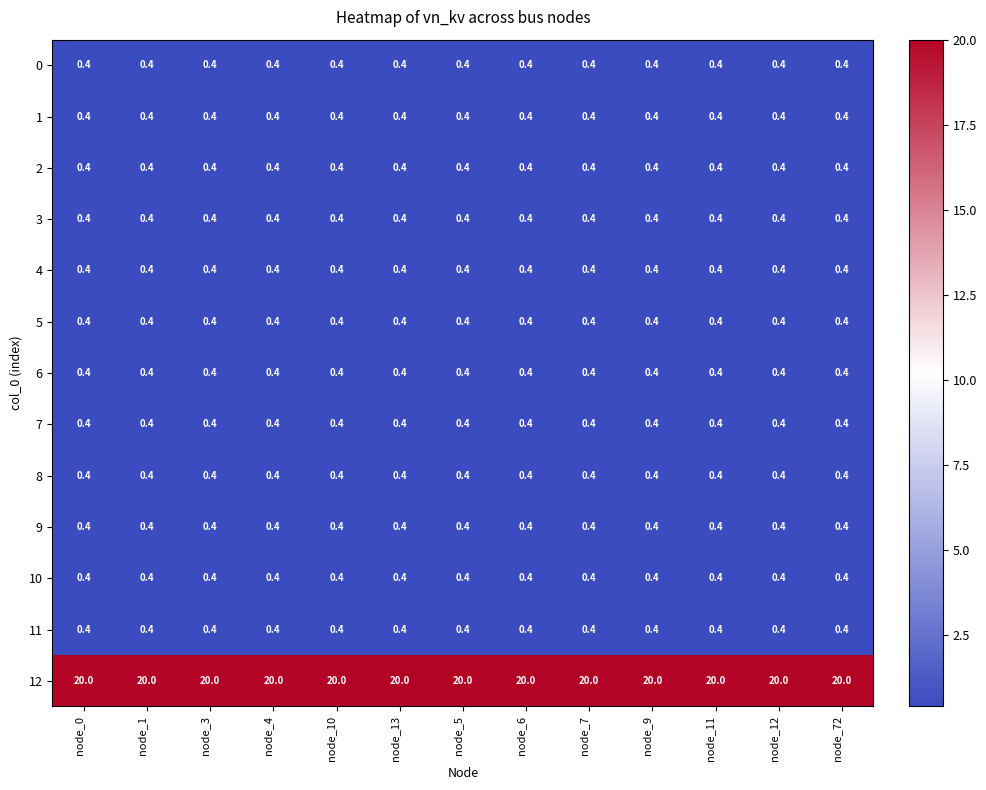

What is the maximum value shown in the chart?

20.0